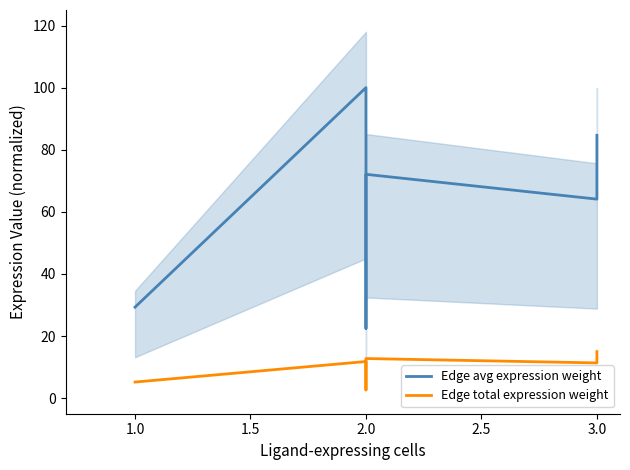

True or false: Edge avg expression weight has more than 0 points higher than both neighbors.

True